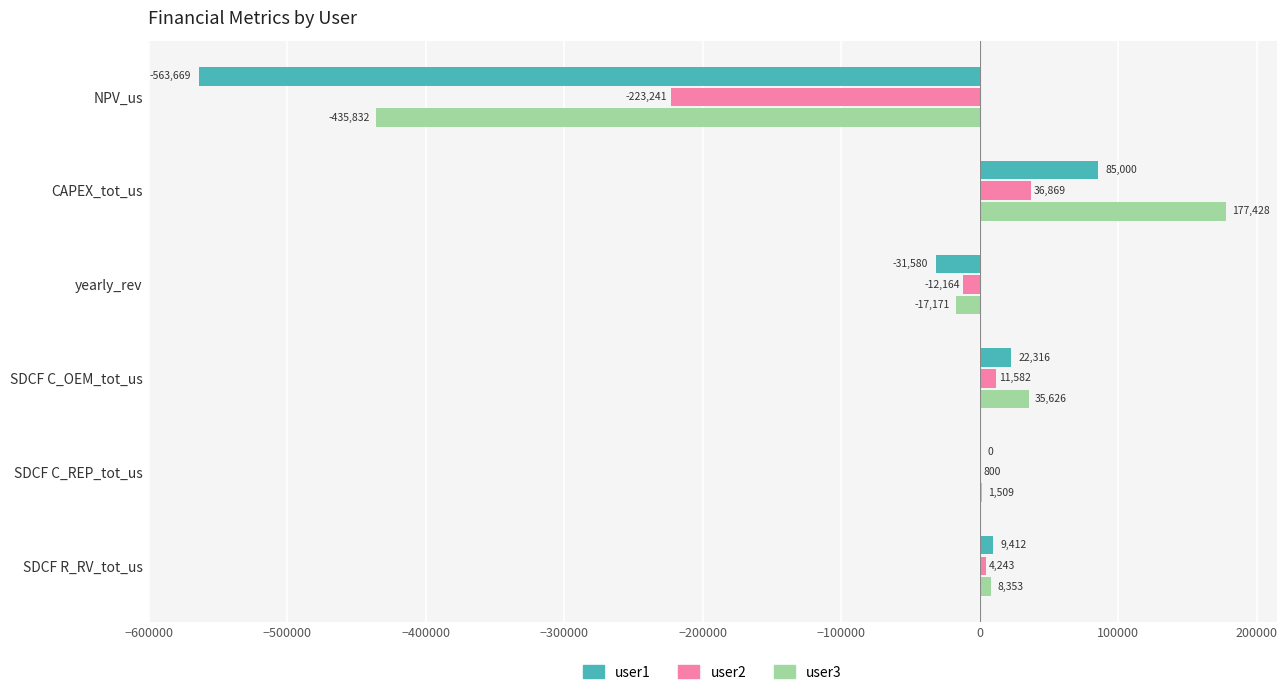

True or false: user3 has a value of -266171.3 at NPV_us.

False